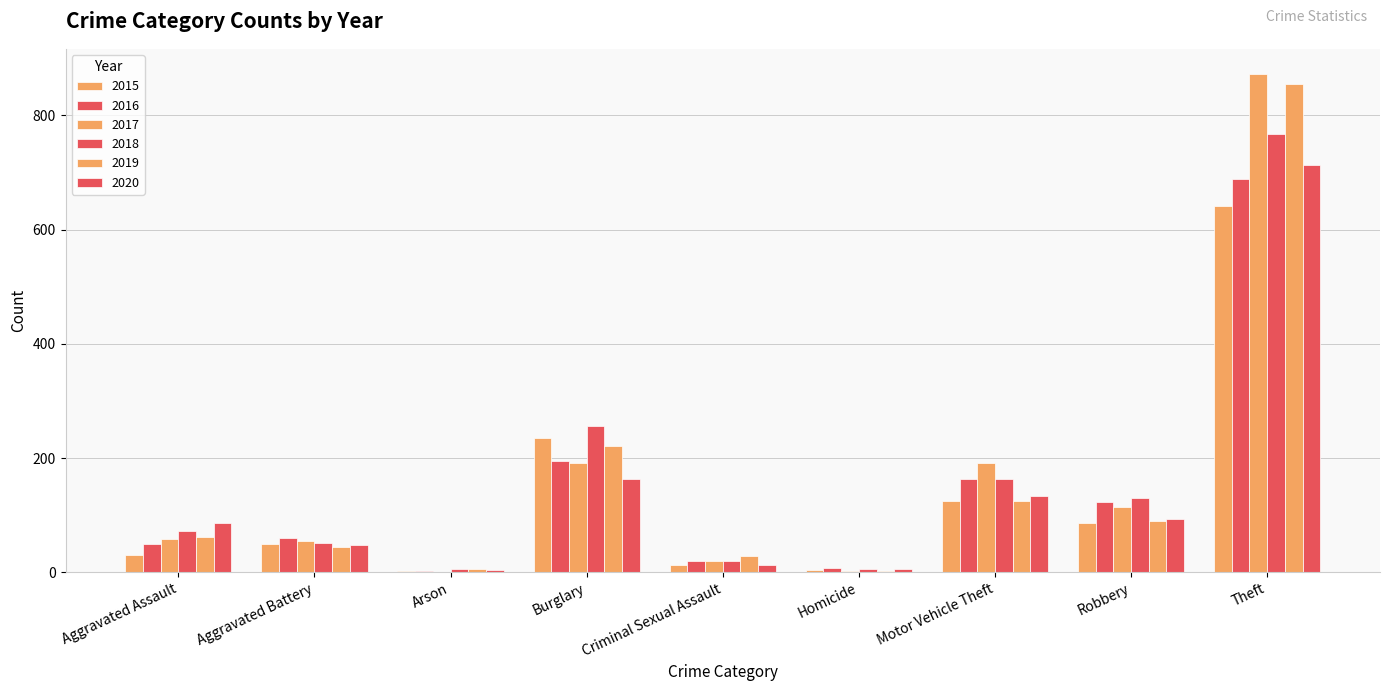

What is the sum of all 2016 values?

1310